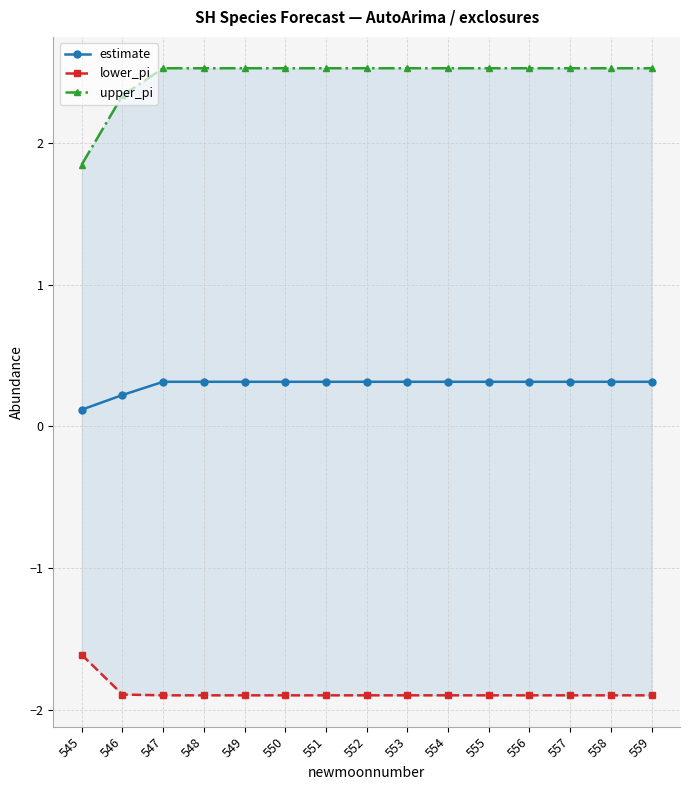

How many estimate values are between 0 and 1?

15